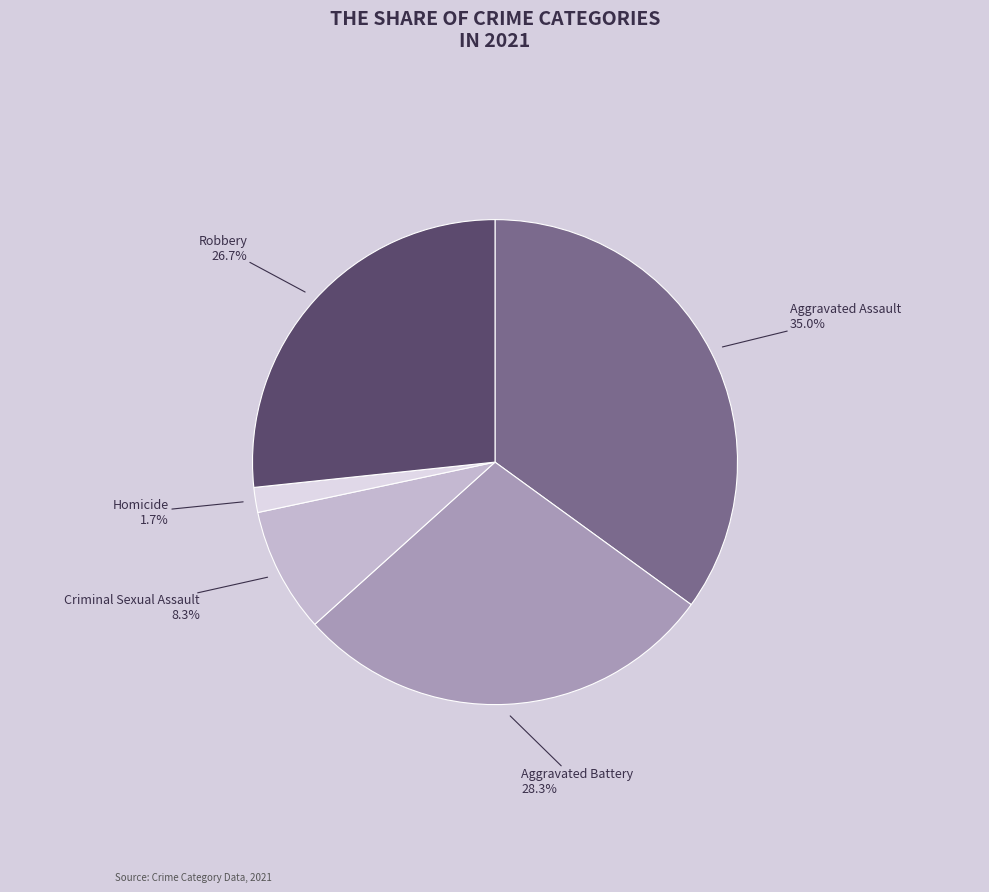

Which category has the smallest portion of the pie?

Homicide